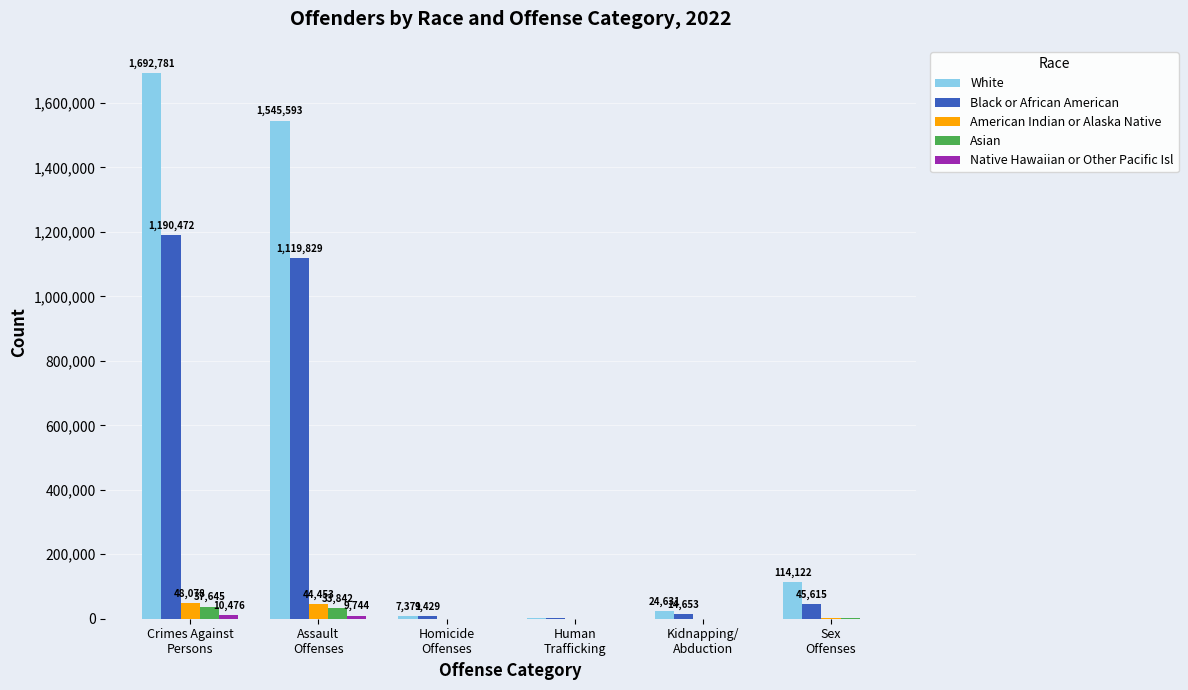

What is the maximum value for Black or African American?

1190472